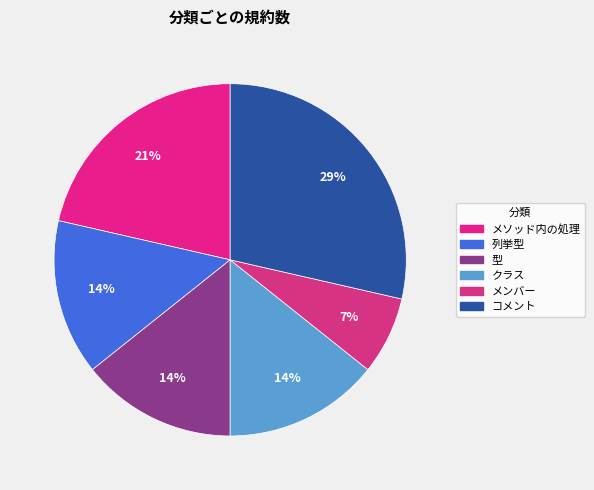

How many segments does this pie chart have?

6